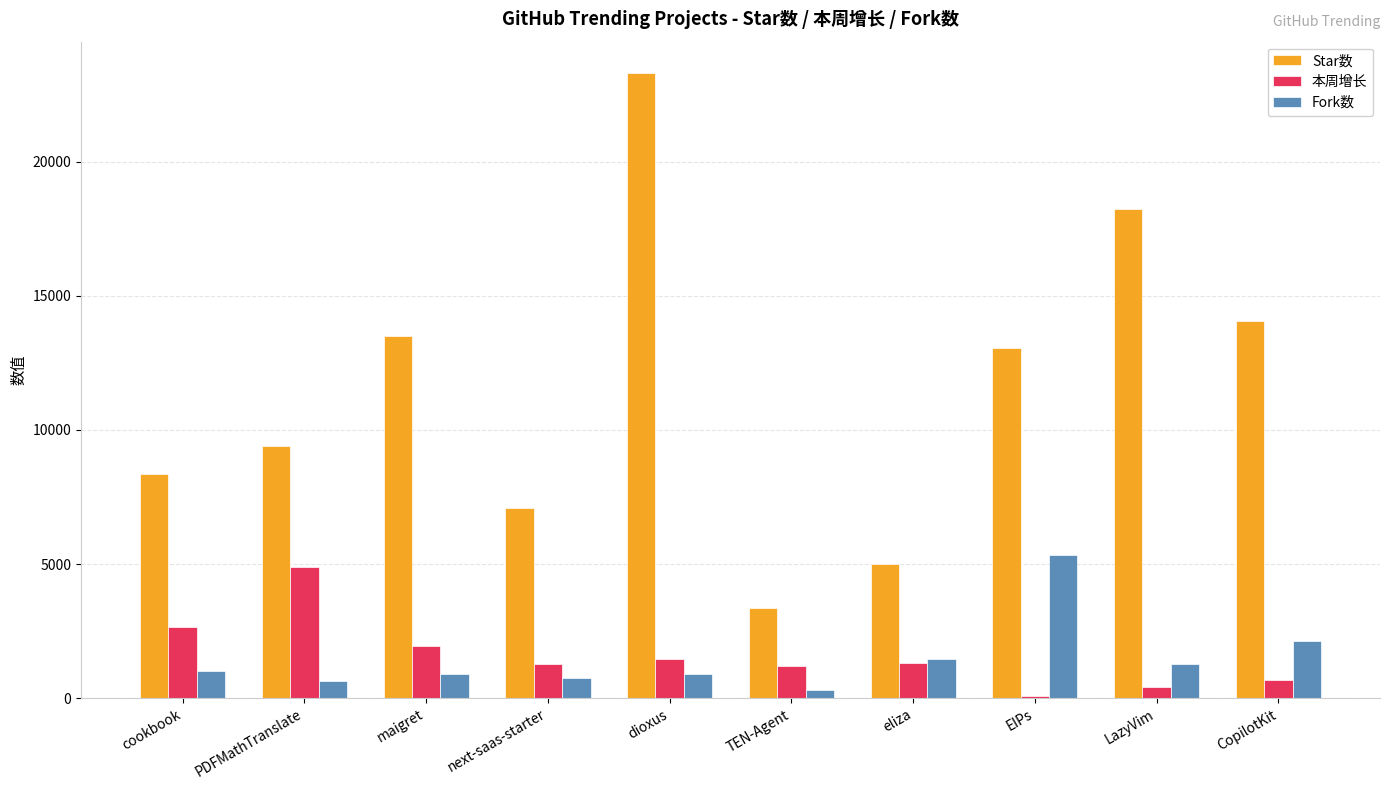

At EIPs, list the series in order from smallest to largest.

本周增长, Fork数, Star数